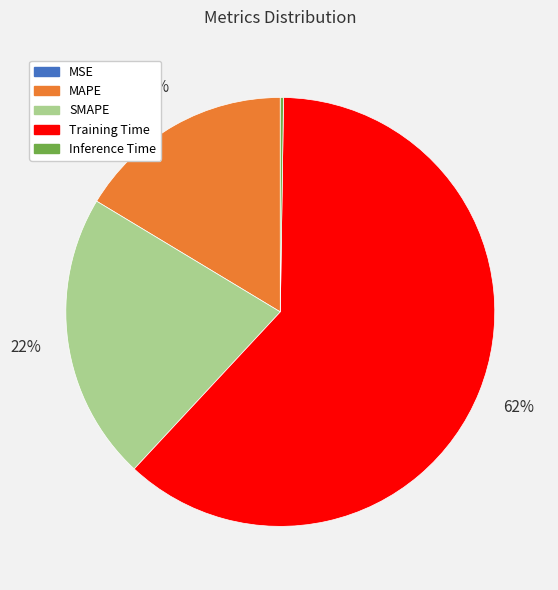

True or false: Training Time accounts for 62% of the total.

True